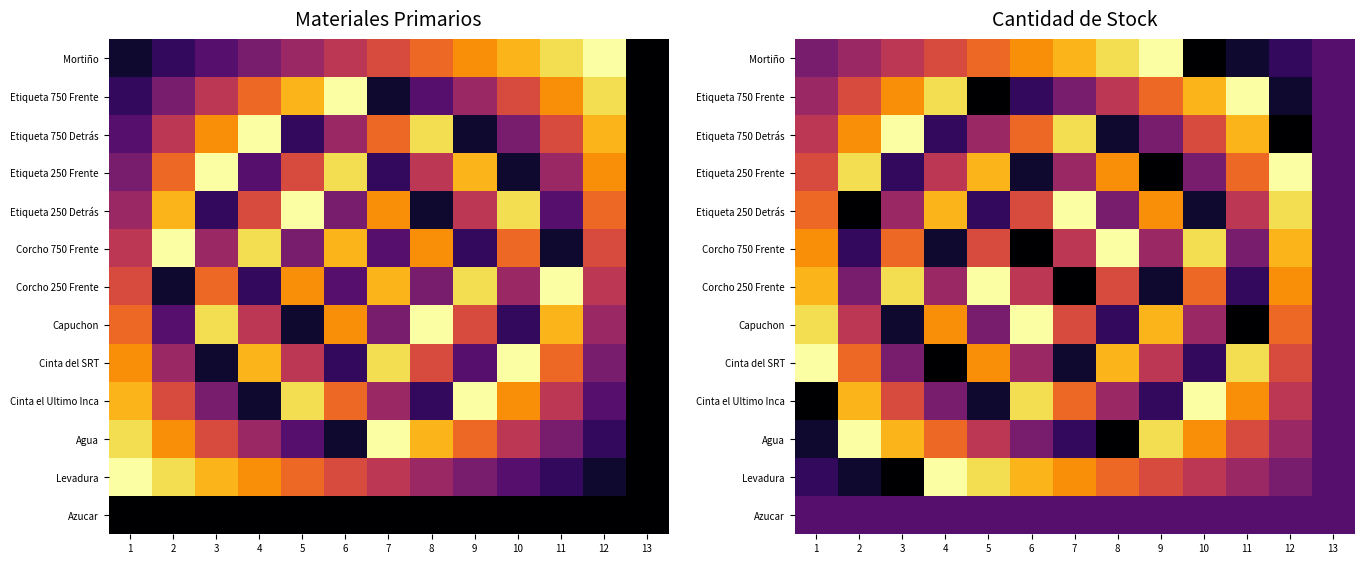

Between 2 and 13, which series saw the biggest shift?

Agua